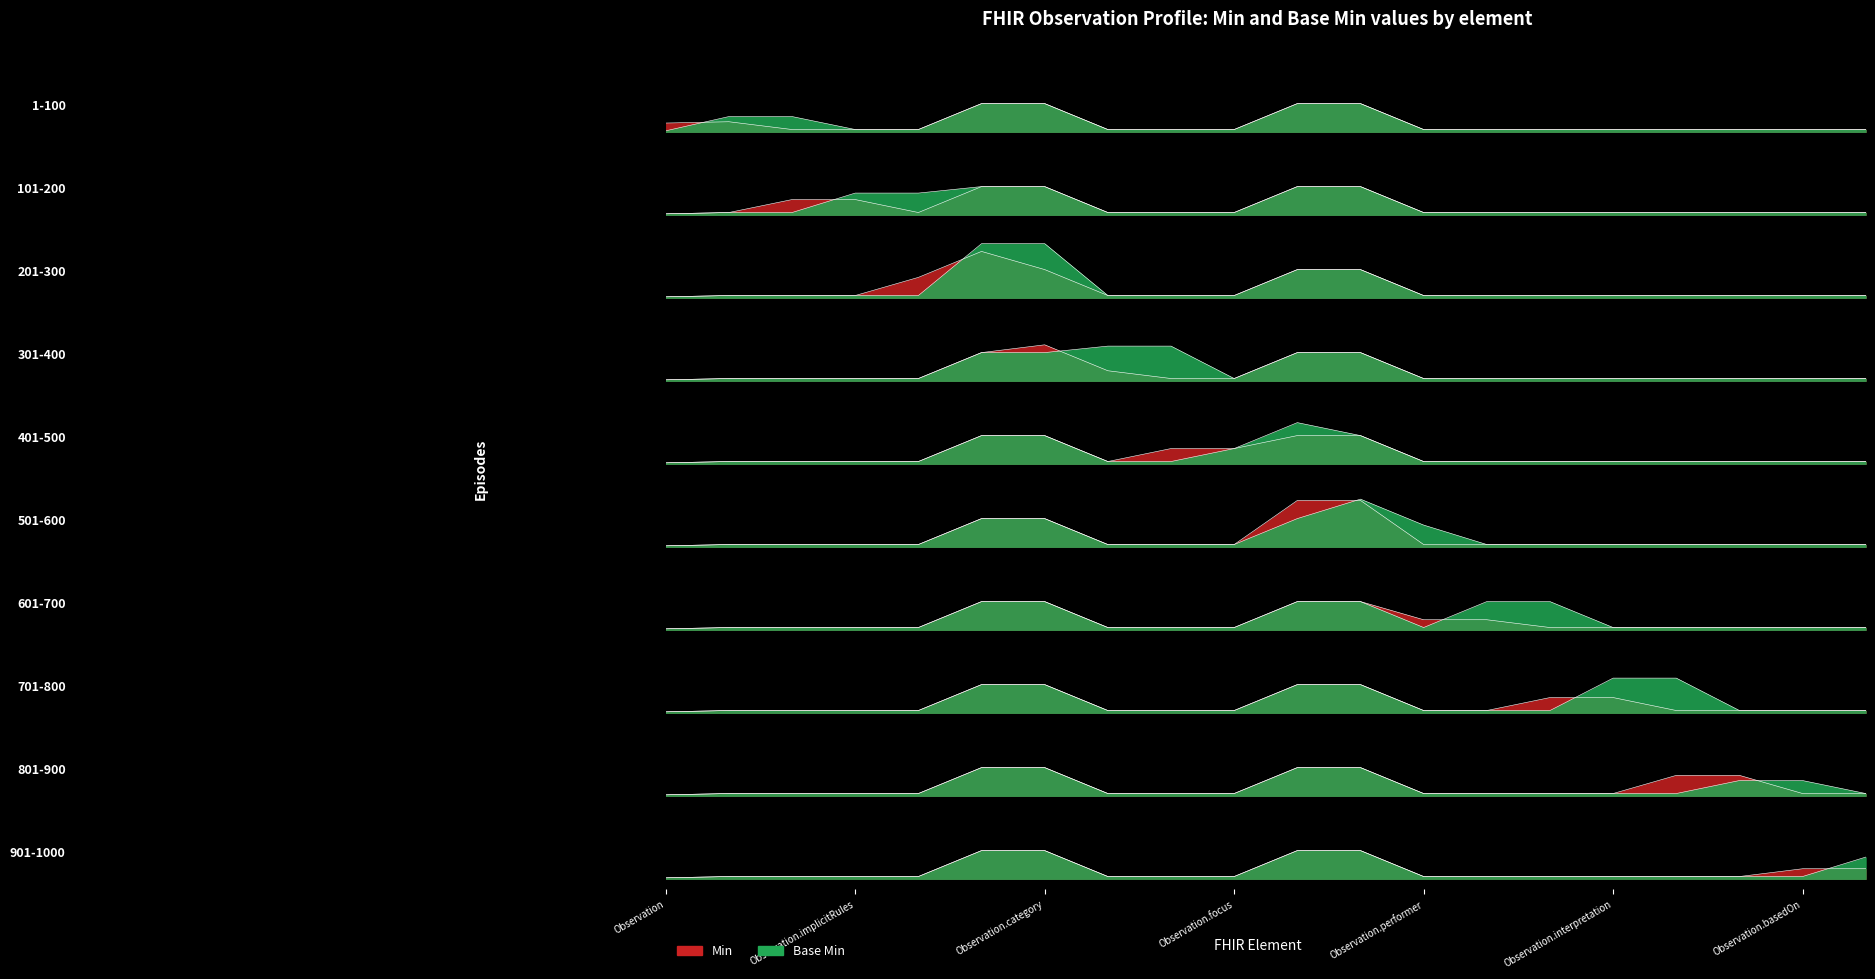

Does the chart have visible grid lines?

No